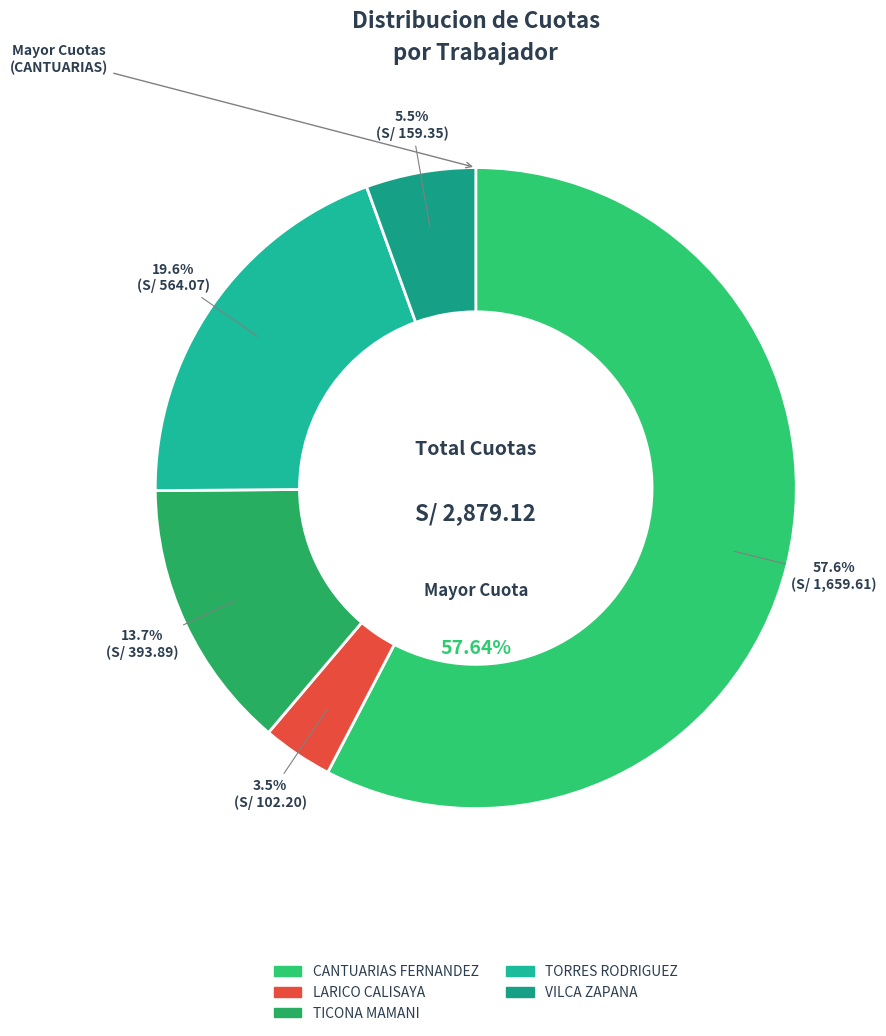

How many slices are in this pie chart?

5